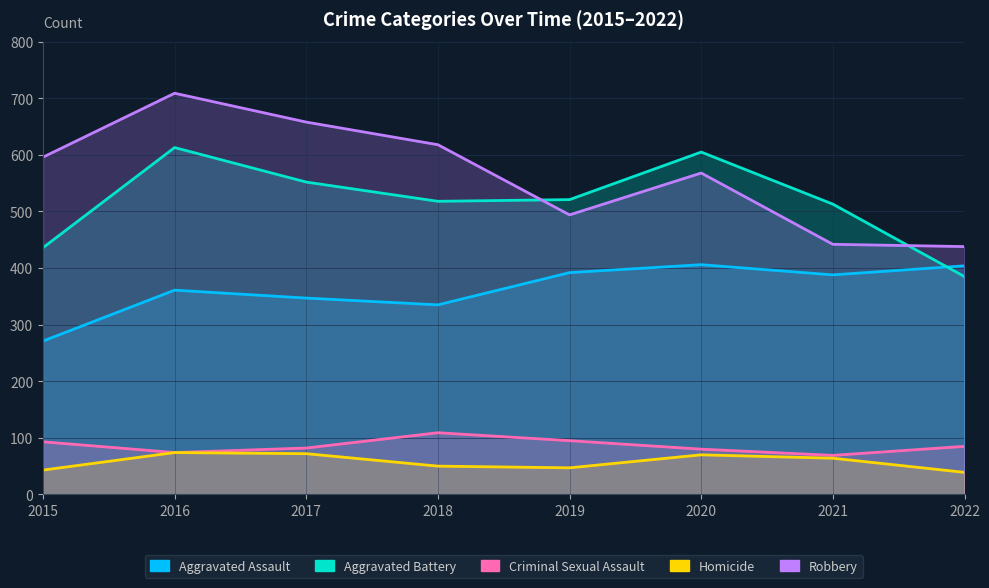

What is the approximate value of Robbery at 2019, to the nearest 5?

495